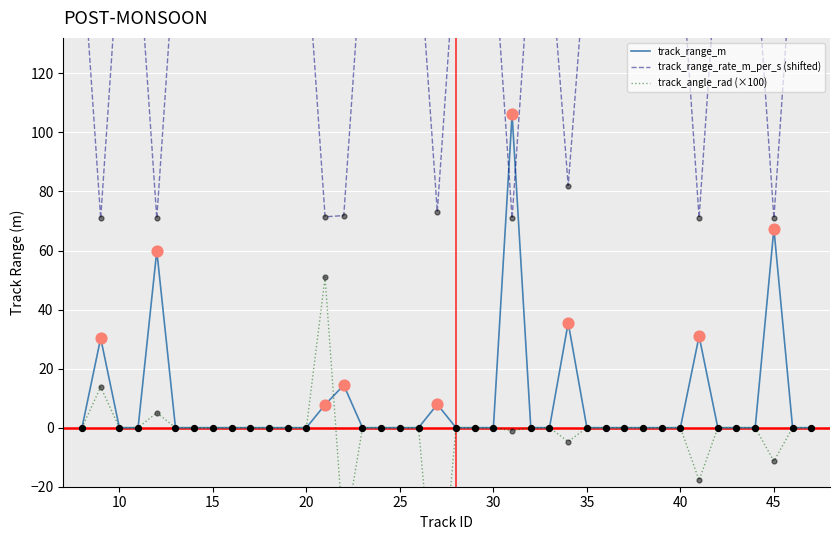

Which series reaches the maximum Y coordinate?

track_range_rate_m_per_s (shifted)